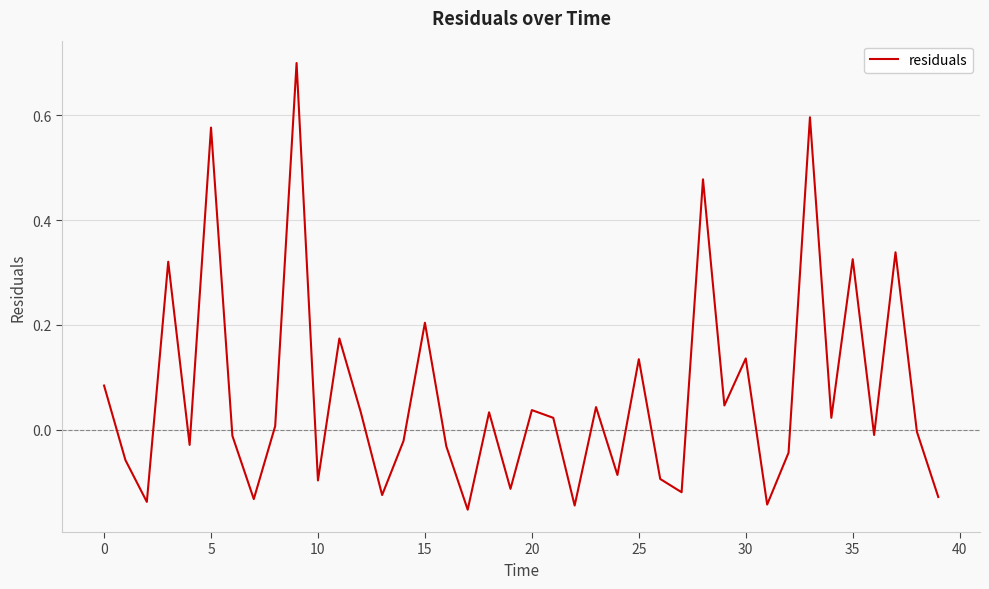

Does the chart have visible grid lines?

Yes